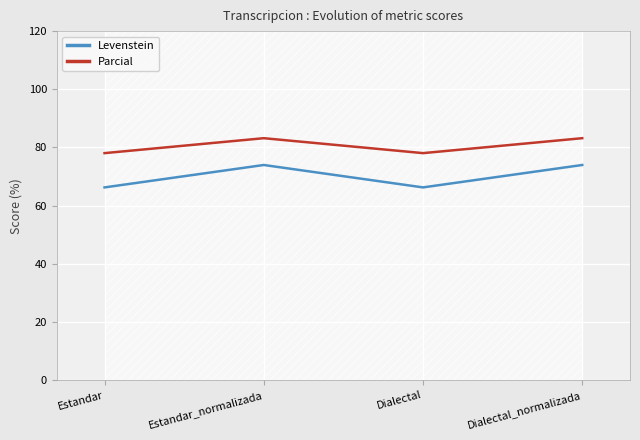

What is the difference between the second highest and minimum values in the Levenstein series?

7.7